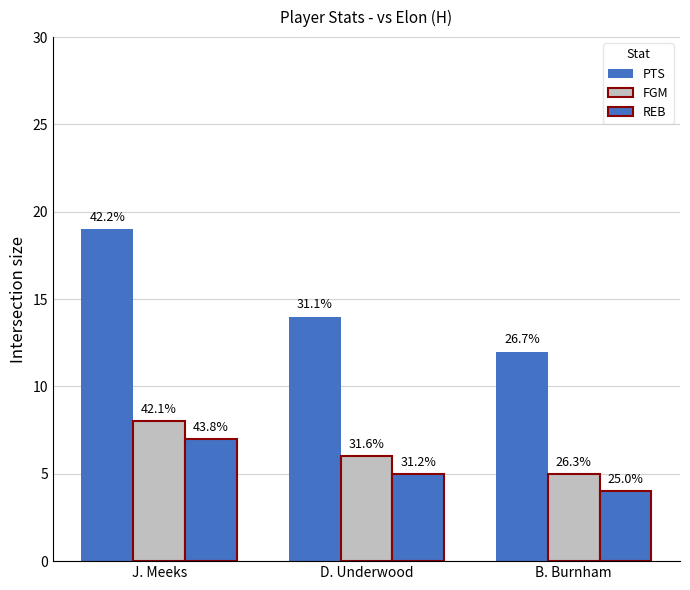

How many groups of bars are there?

3